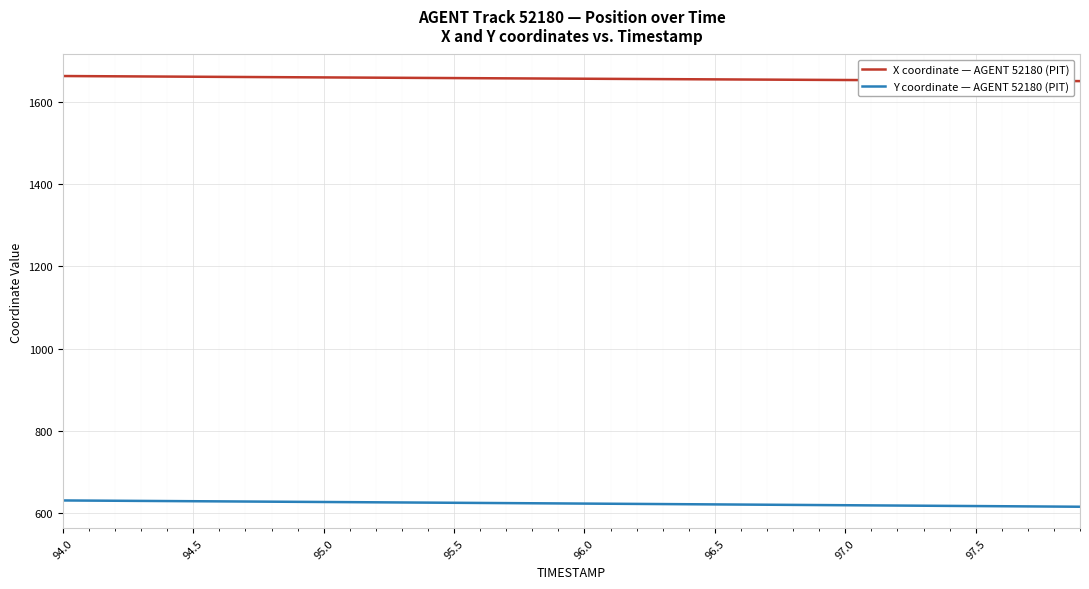

True or false: X coordinate — AGENT 52180 (PIT) and Y coordinate — AGENT 52180 (PIT) intersect in this chart.

False